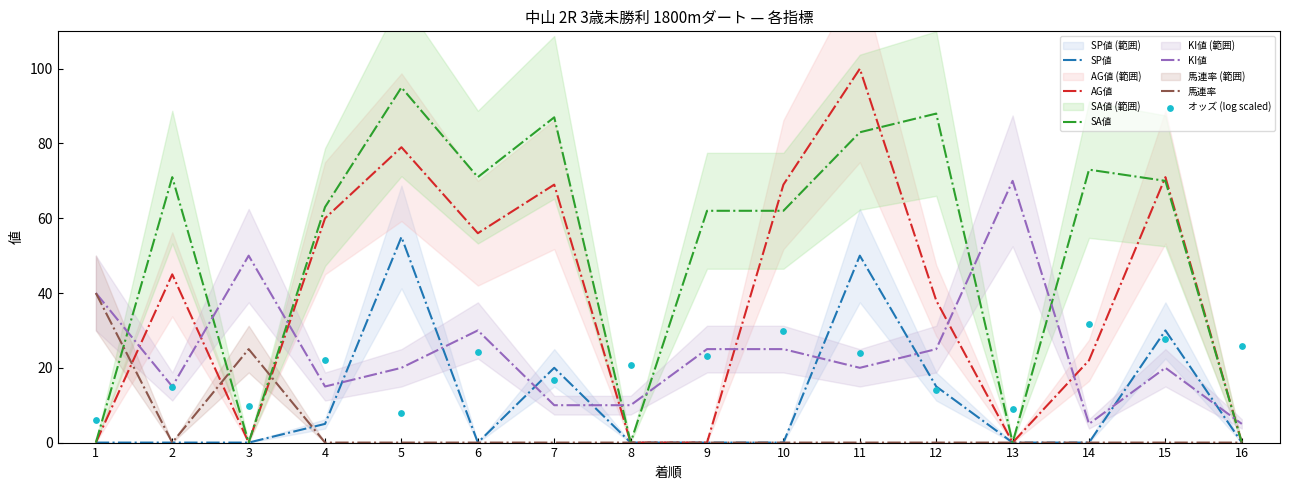

Which series has the largest total across all categories?

SA値